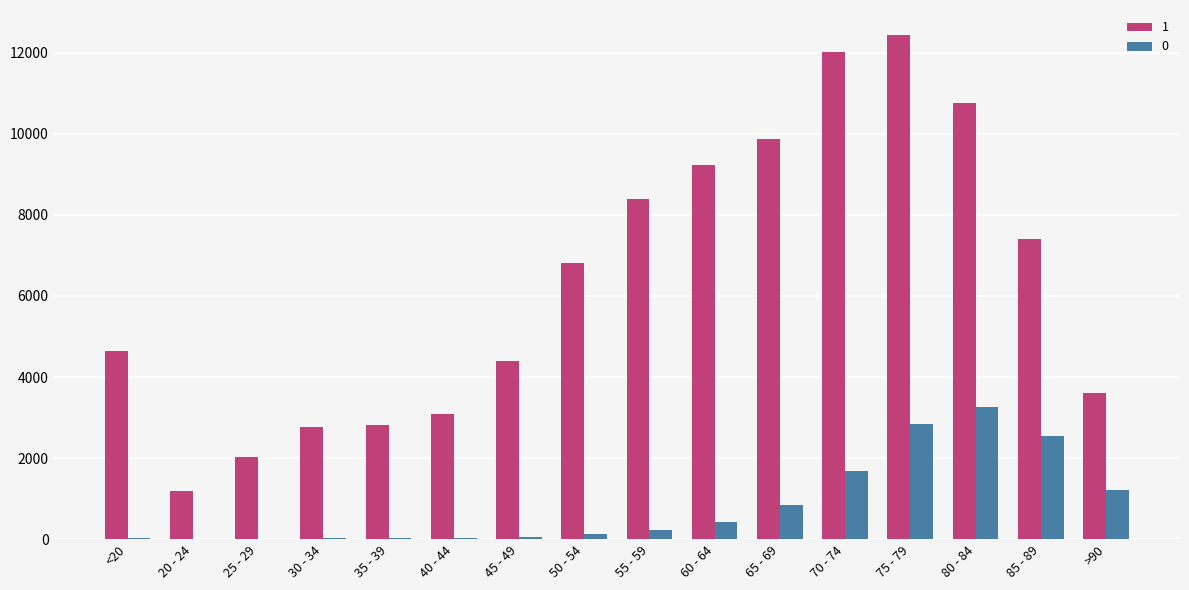

What is the maximum value shown in the chart?

12434